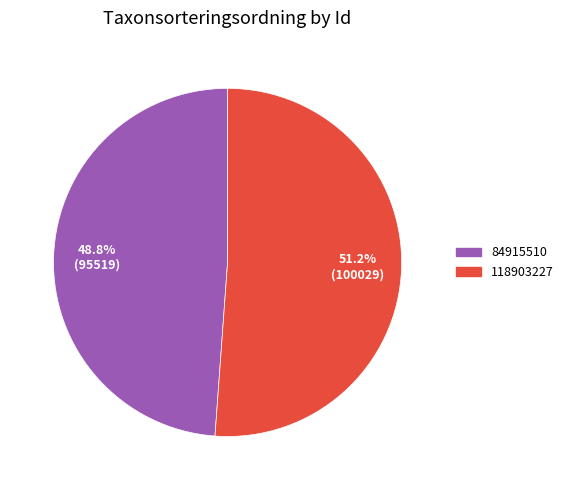

To the nearest percent, what is the difference between the 118903227 and 84915510 slice percentages?

2%